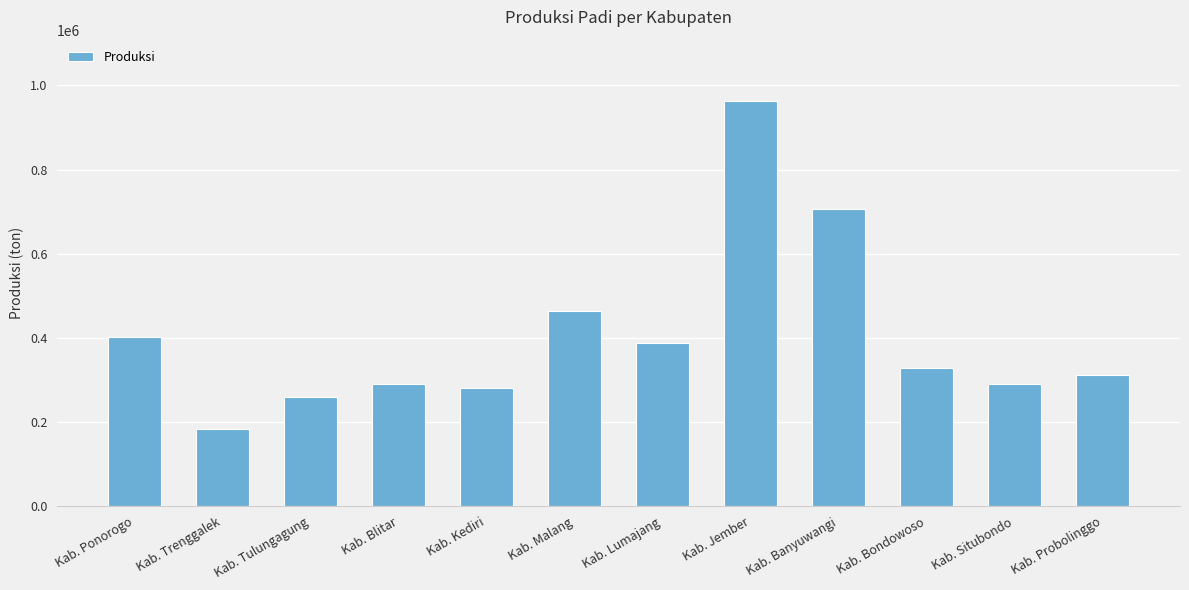

What is the label of the 3rd bar from the right?

Kab. Bondowoso